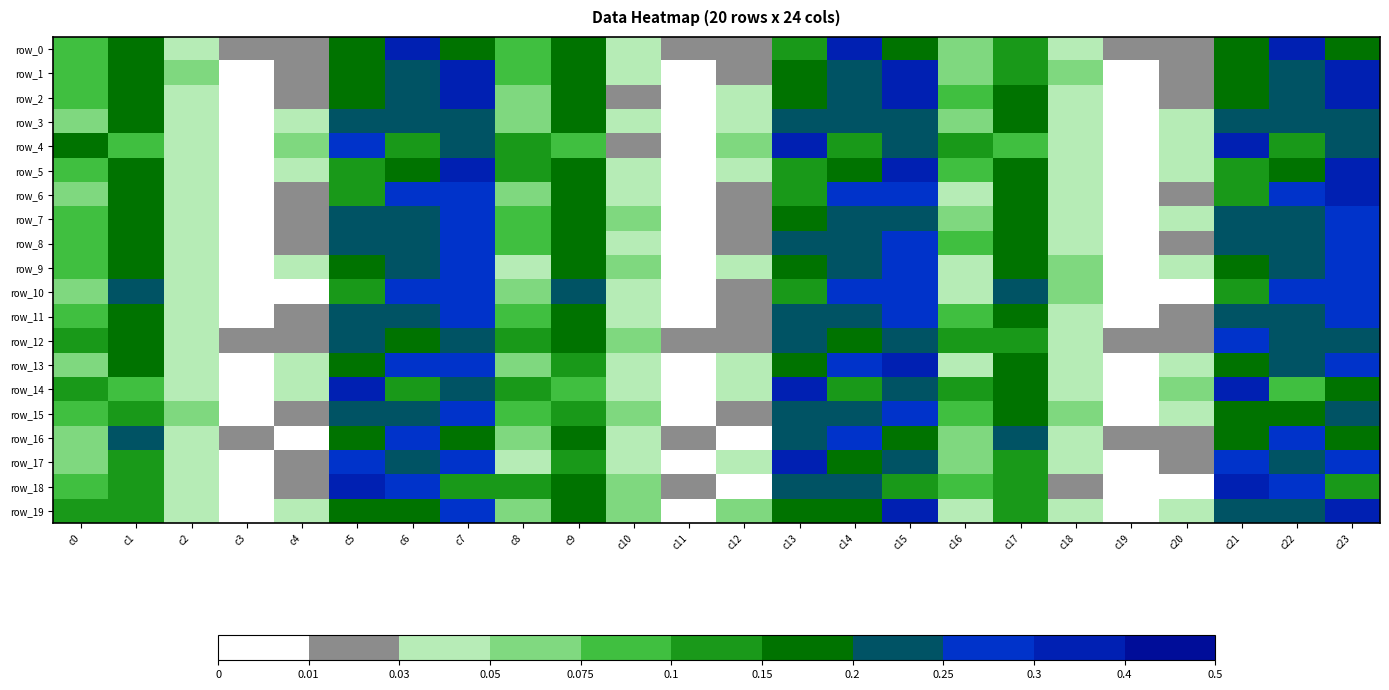

What is the total value across all series at c18?

0.9